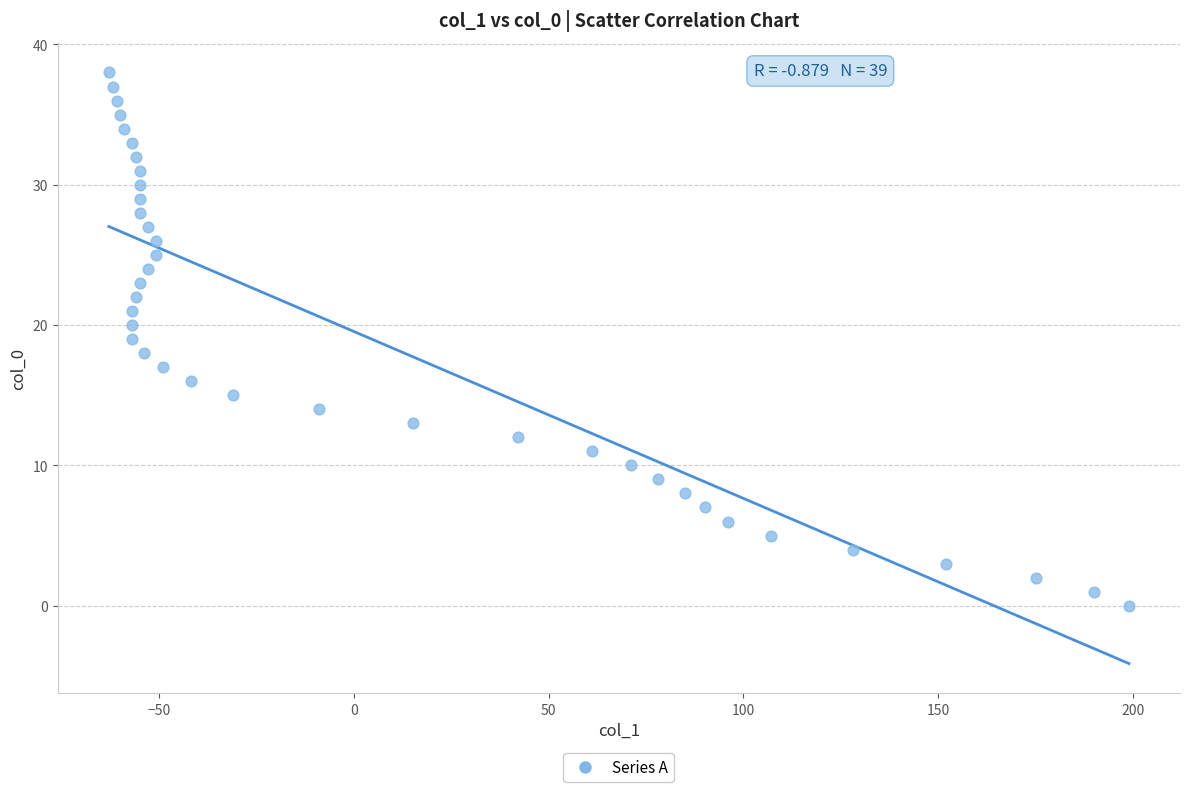

What is the range of Y values (max minus min)?

38